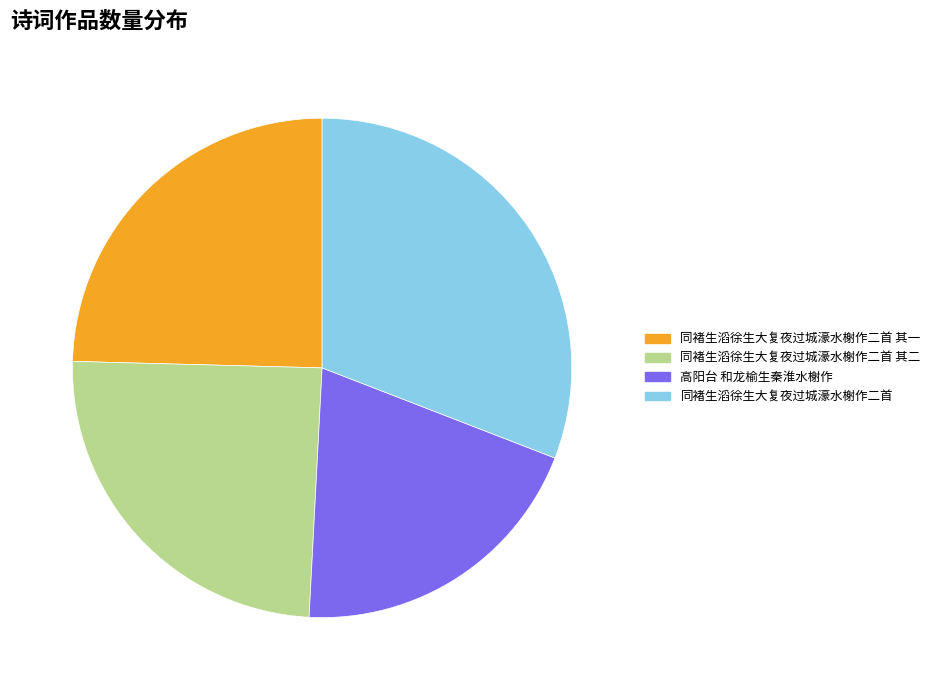

To the nearest percent, what portion does 同褚生滔徐生大复夜过城濠水榭作二首 represent?

31%